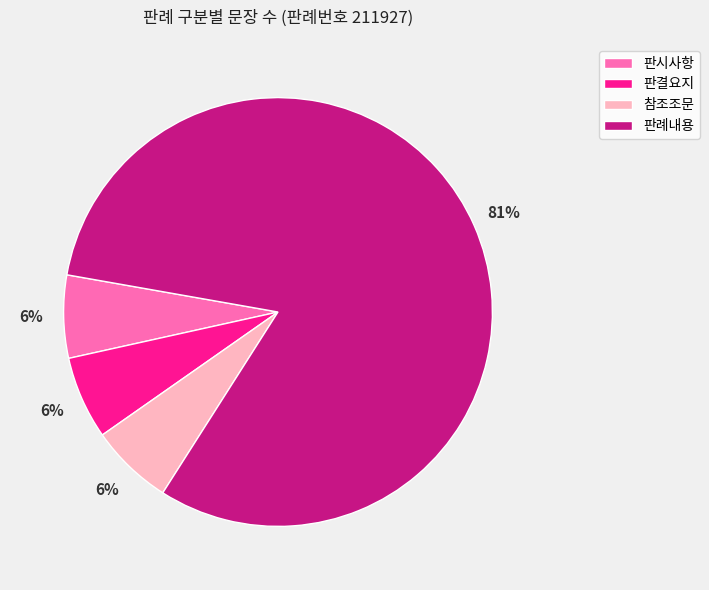

Is there any slice that represents more than half of the pie?

Yes